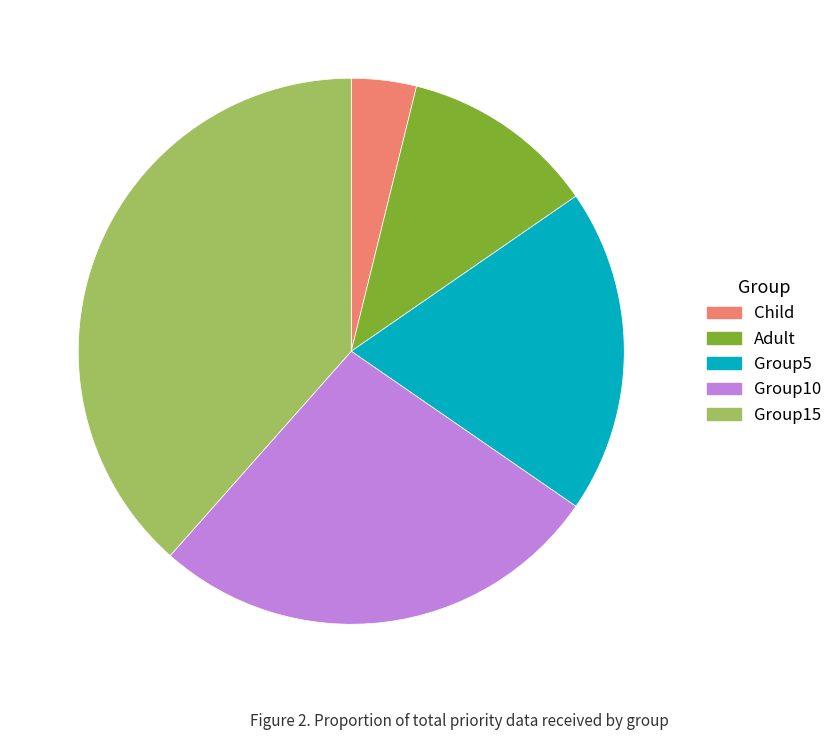

Does any single category account for the majority?

No